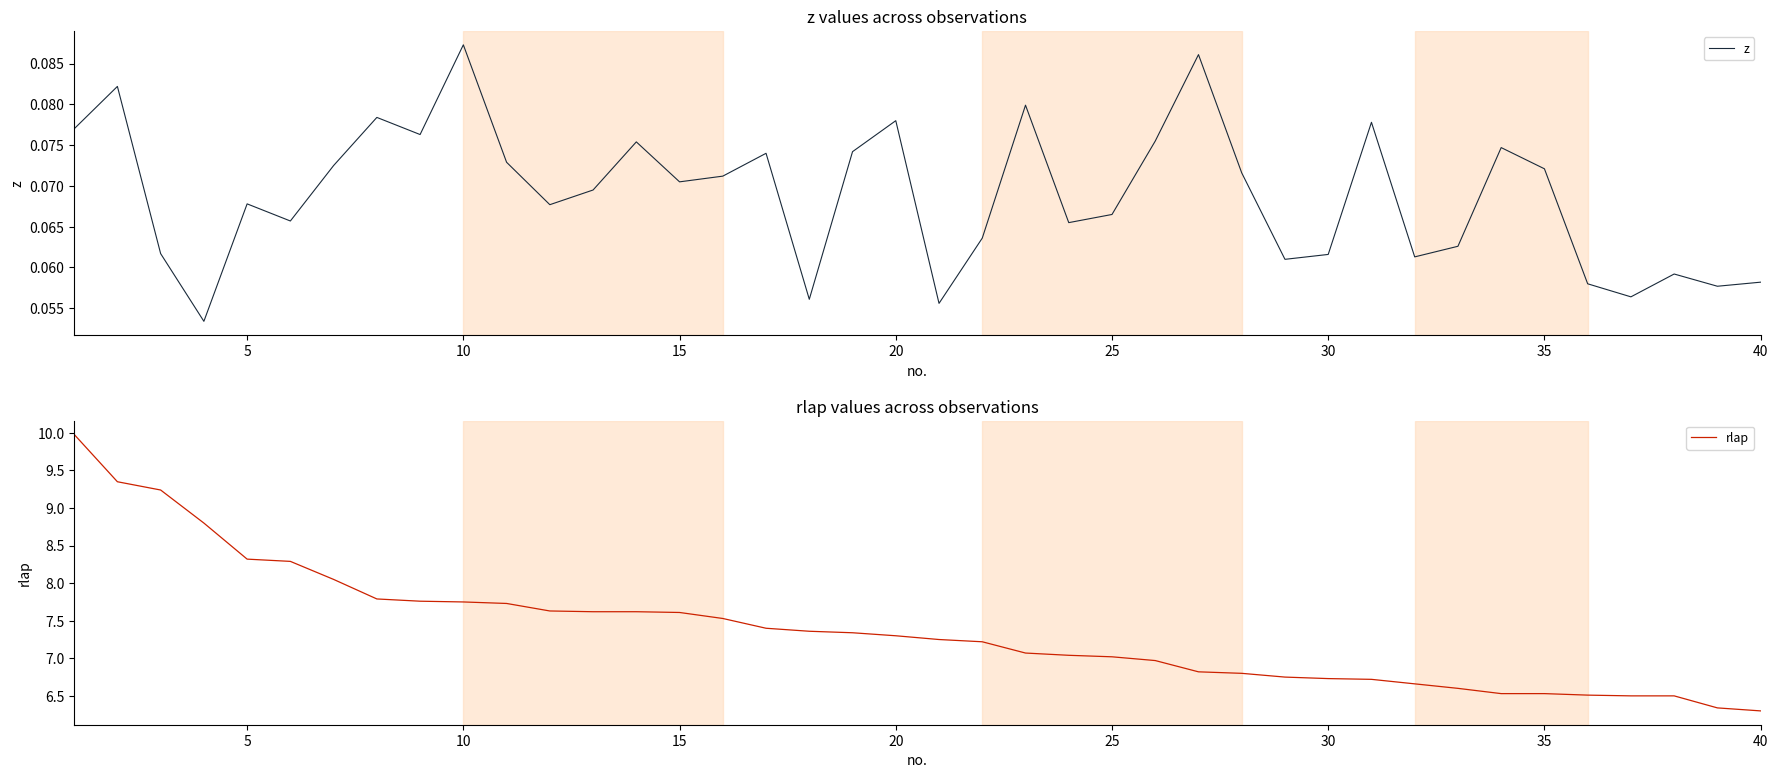

What is the maximum value for rlap?

10.0